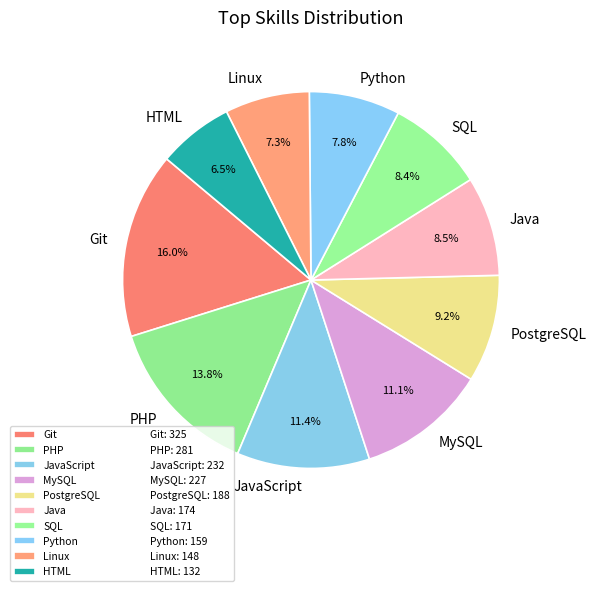

Between Linux and Java, which is larger?

Java